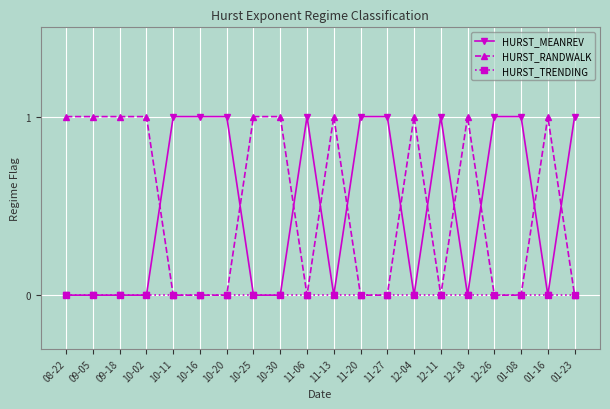

What is the difference between the HURST_MEANREV values at 11-27 and 12-04?

1